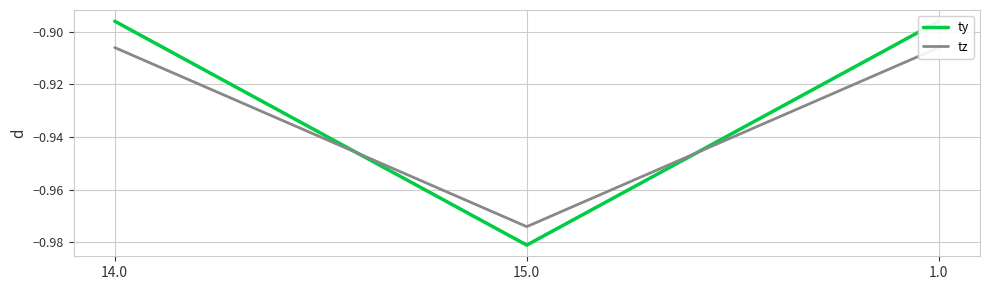

Is the value of ty at 15.0 greater than the value of tz at 14.0?

No